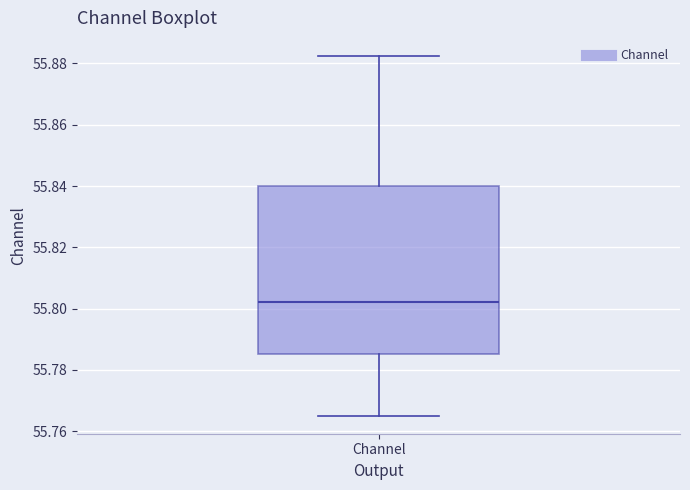

Transcribe this box plot: give where the median line is, the range the box spans, and where the two whiskers end, as read against the y-axis. The values are not printed on the chart, so give them approximately, as read against the axis.

median 55.802, box 55.786 to 55.840, whiskers 55.766 to 55.882